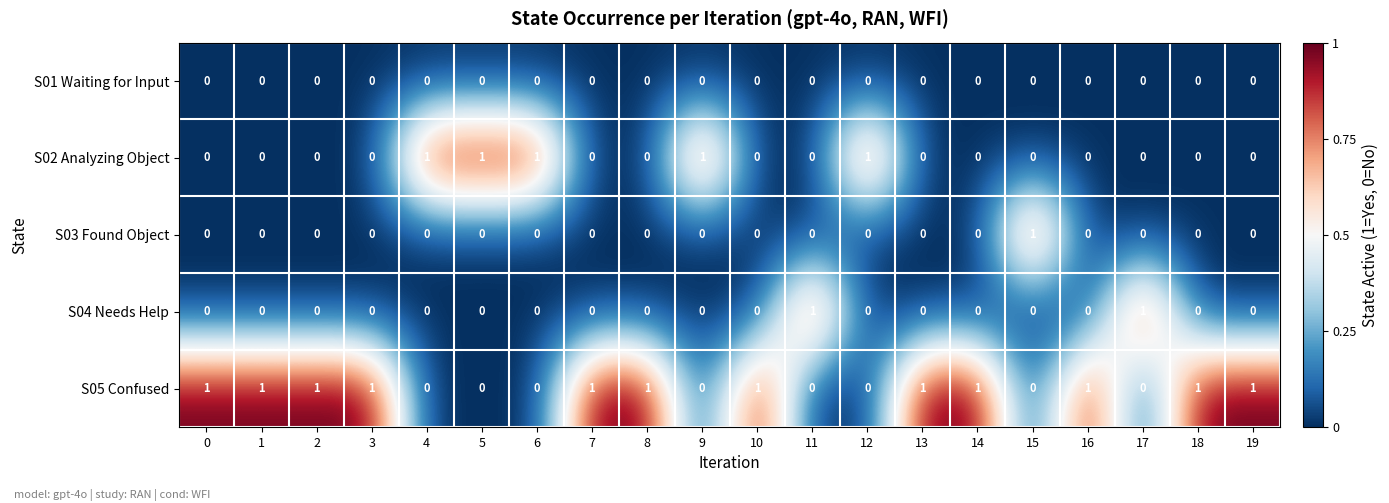

True or false: S04 Needs Help has a value of 1 at 15.

False